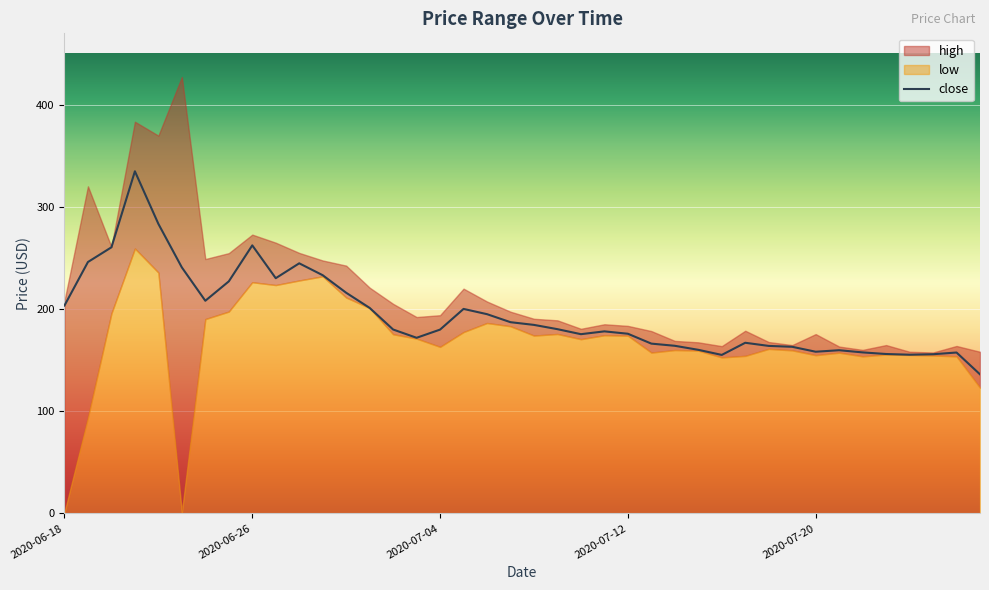

What is the ratio of the value at 25 to the value at 30?

1.0